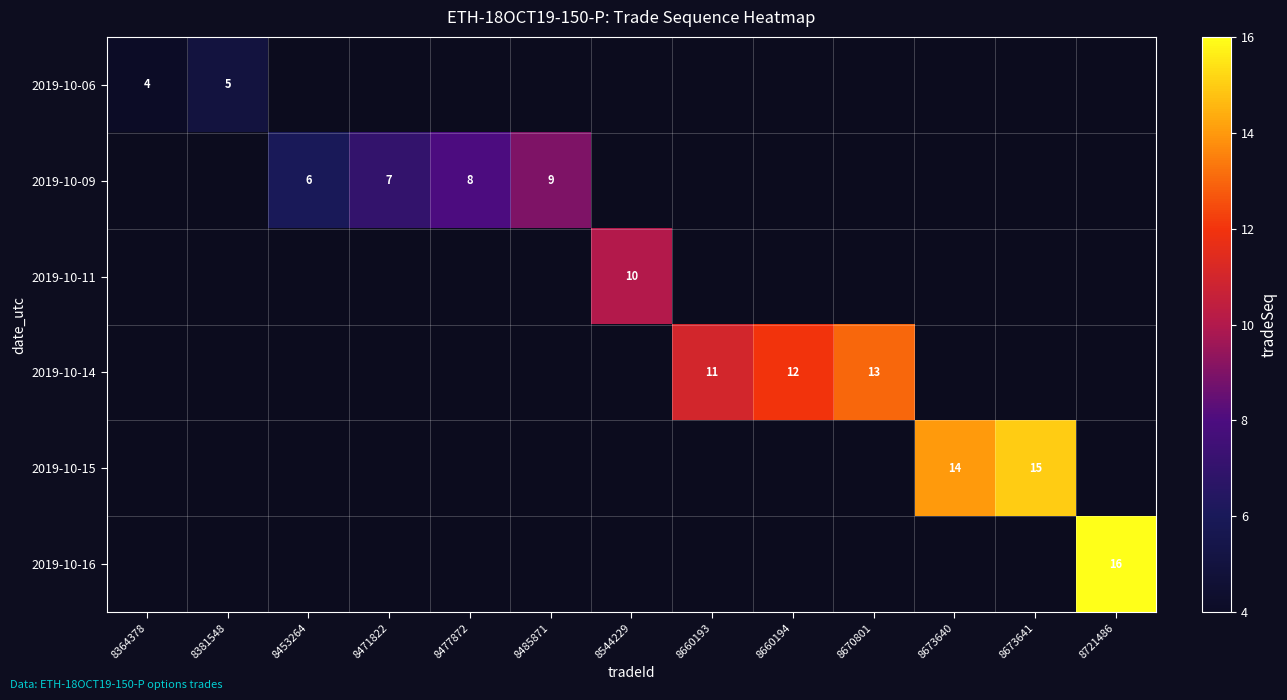

Count the number of data series in this chart.

6